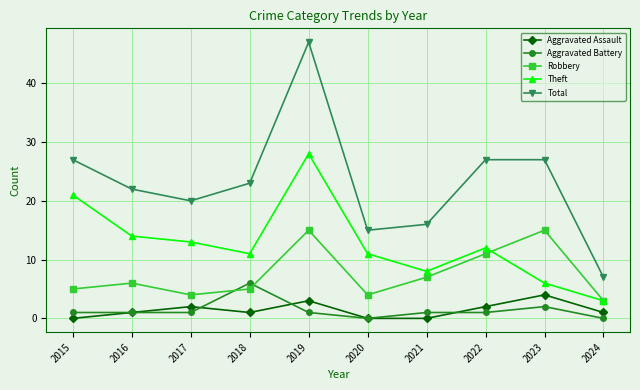

How many lines are shown in the chart?

5